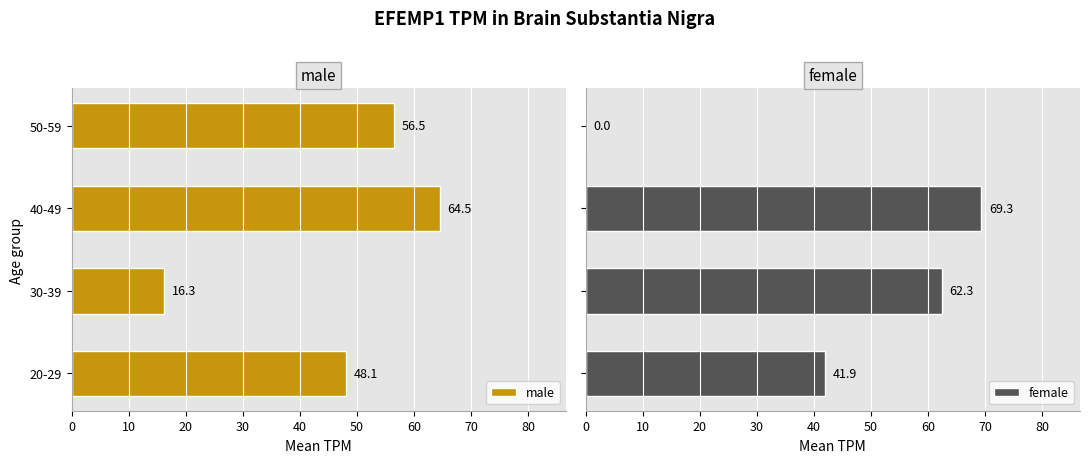

What is the value of the male bar at the 4th from the left?

56.5